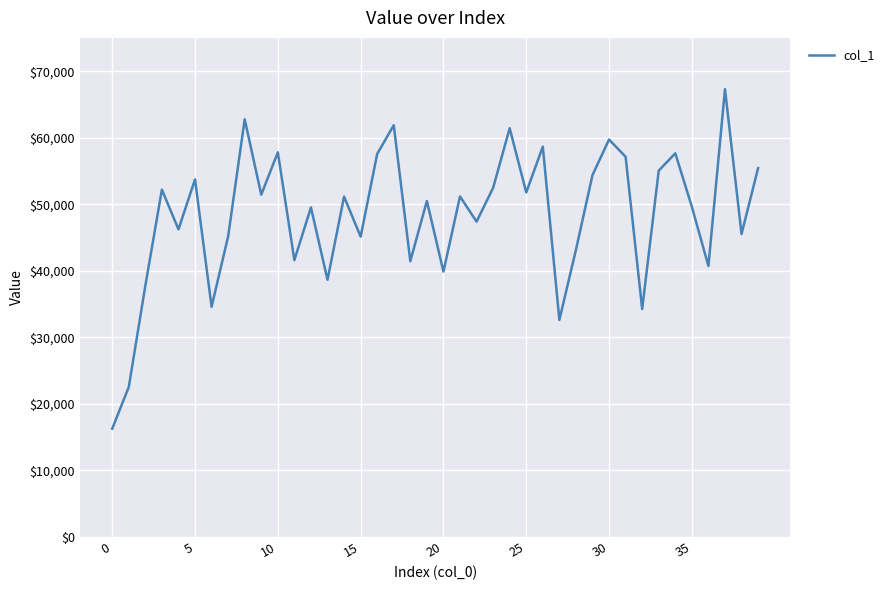

What is the greatest value displayed?

67290